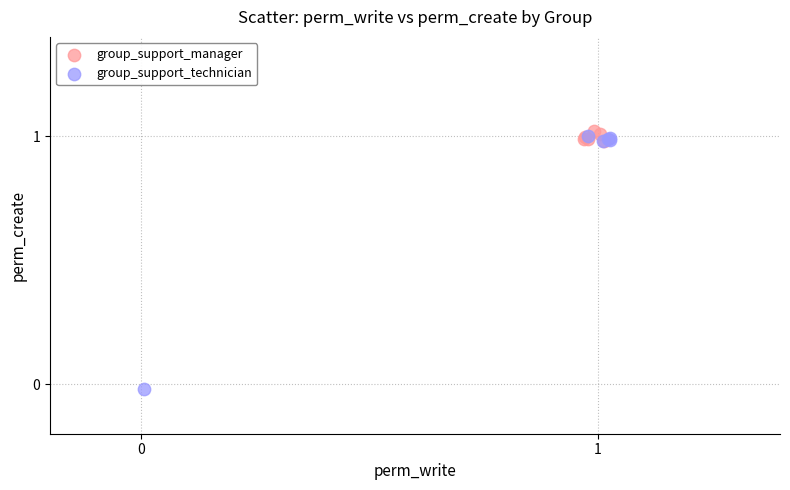

Which series contains the lowest Y value?

group_support_technician